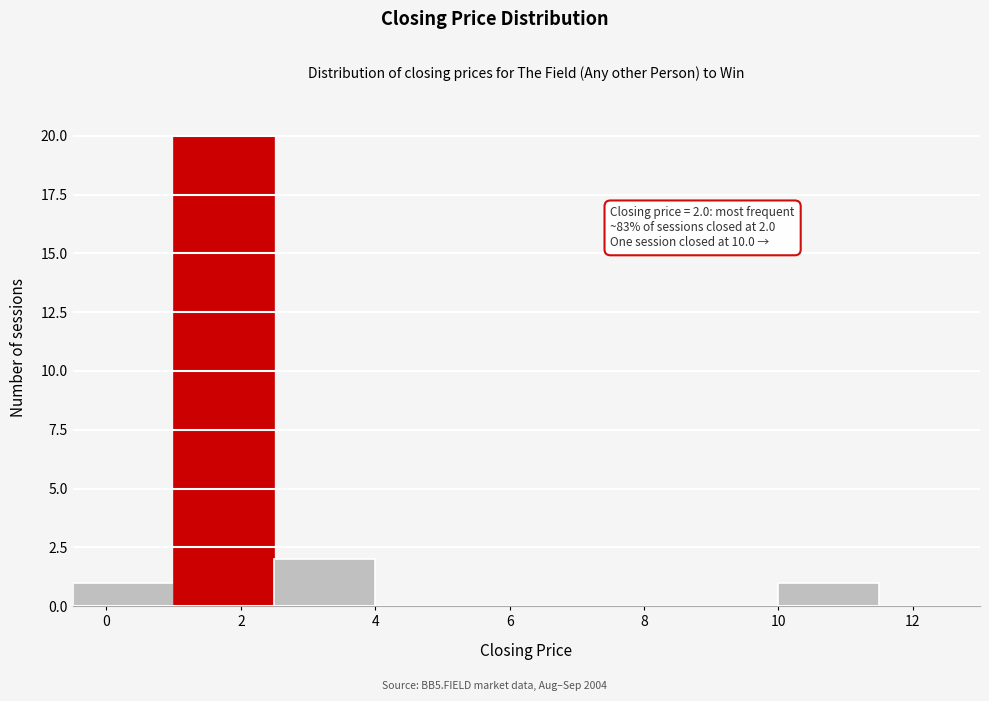

Which range on the x-axis has the tallest bar?

1.0 to 2.5